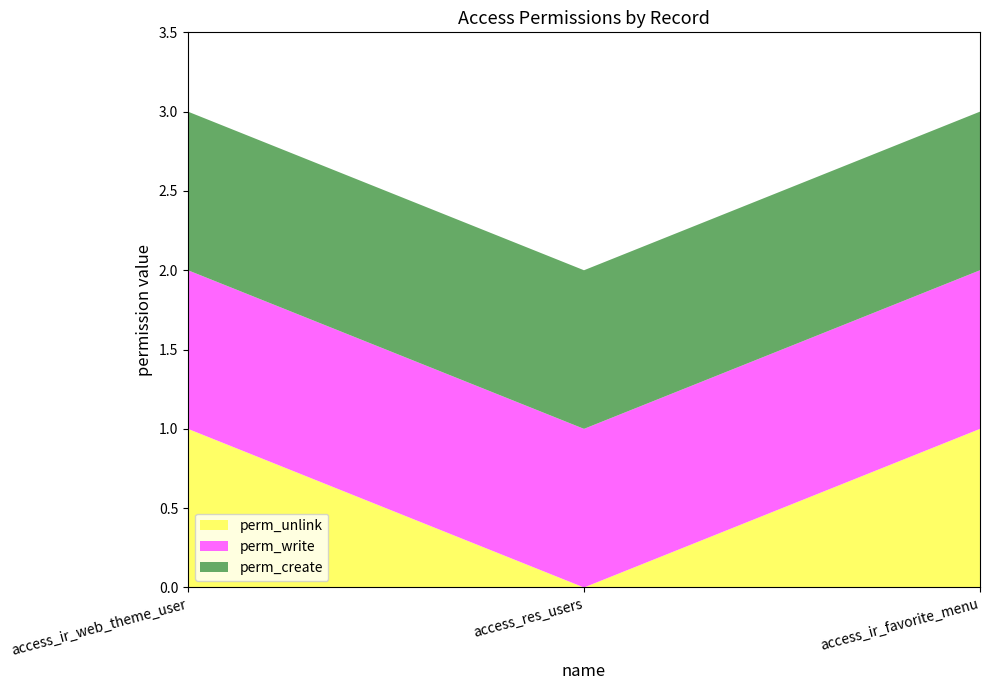

Reading left to right, transcribe all the data shown in this chart.

perm_unlink: access_ir_web_theme_user=1	access_res_users=0	access_ir_favorite_menu=1
perm_write: access_ir_web_theme_user=1	access_res_users=1	access_ir_favorite_menu=1
perm_create: access_ir_web_theme_user=1	access_res_users=1	access_ir_favorite_menu=1